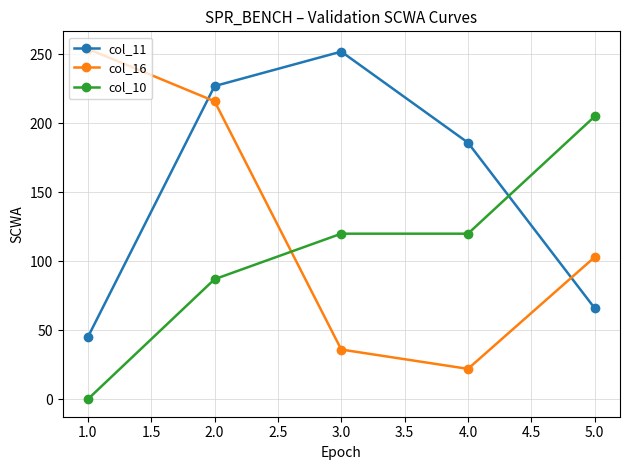

Which series has the largest range (max minus min)?

col_16